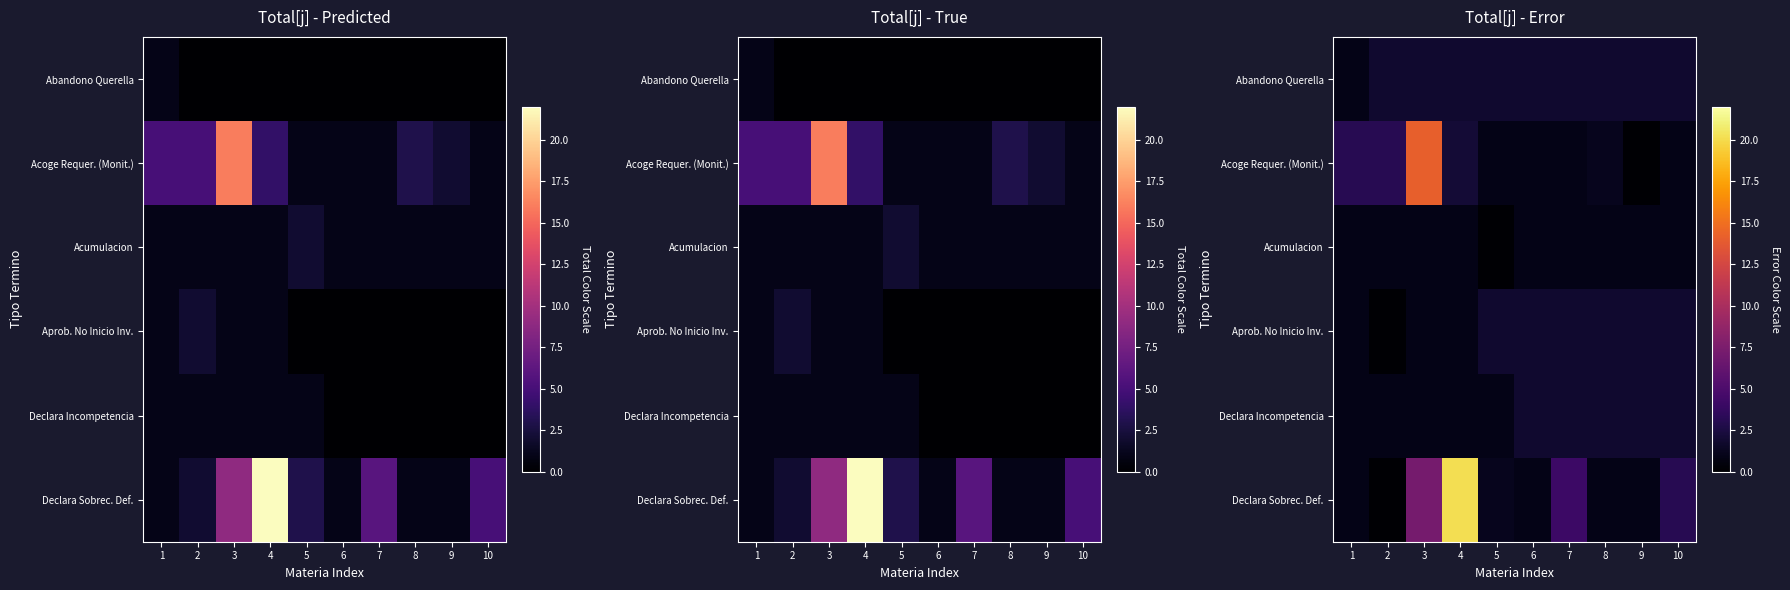

Which series has the widest spread of values?

Declara Sobrес. Def.